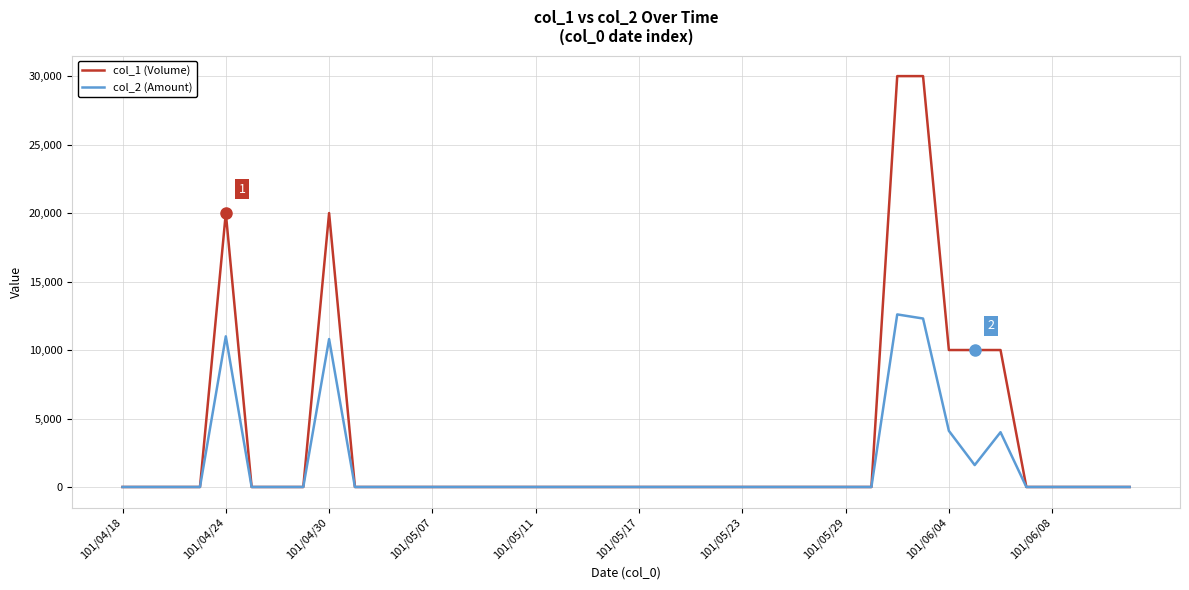

What is the maximum value shown in the chart?

30000